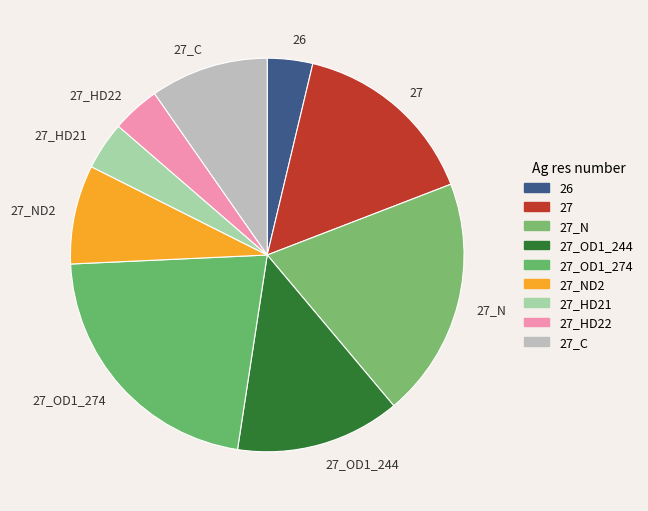

Is there a majority slice in this chart?

No